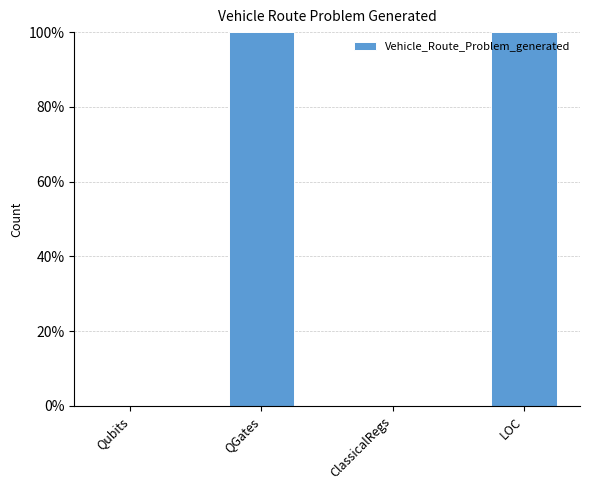

What is the change in value from ClassicalRegs to LOC?

+100